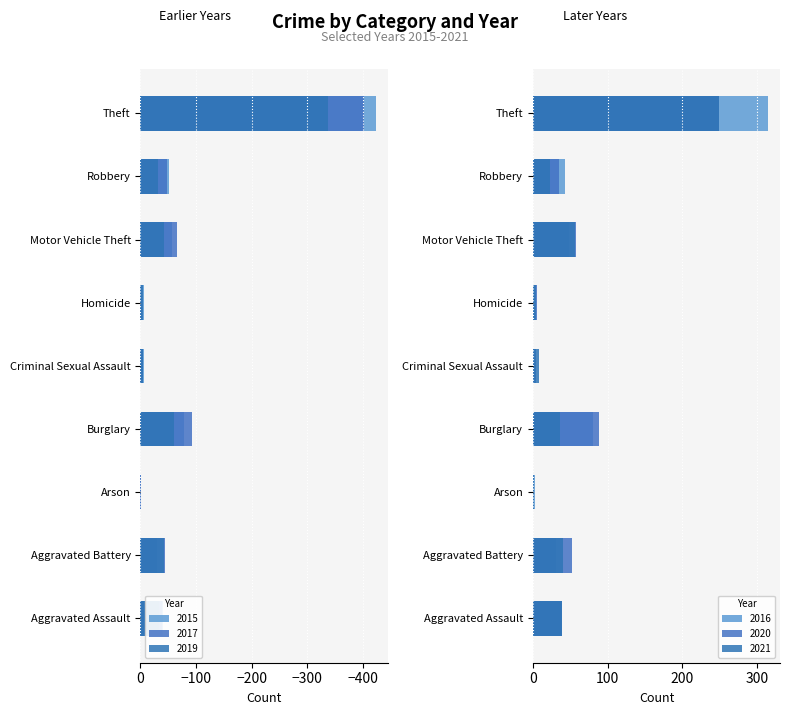

How many groups of bars are there?

9